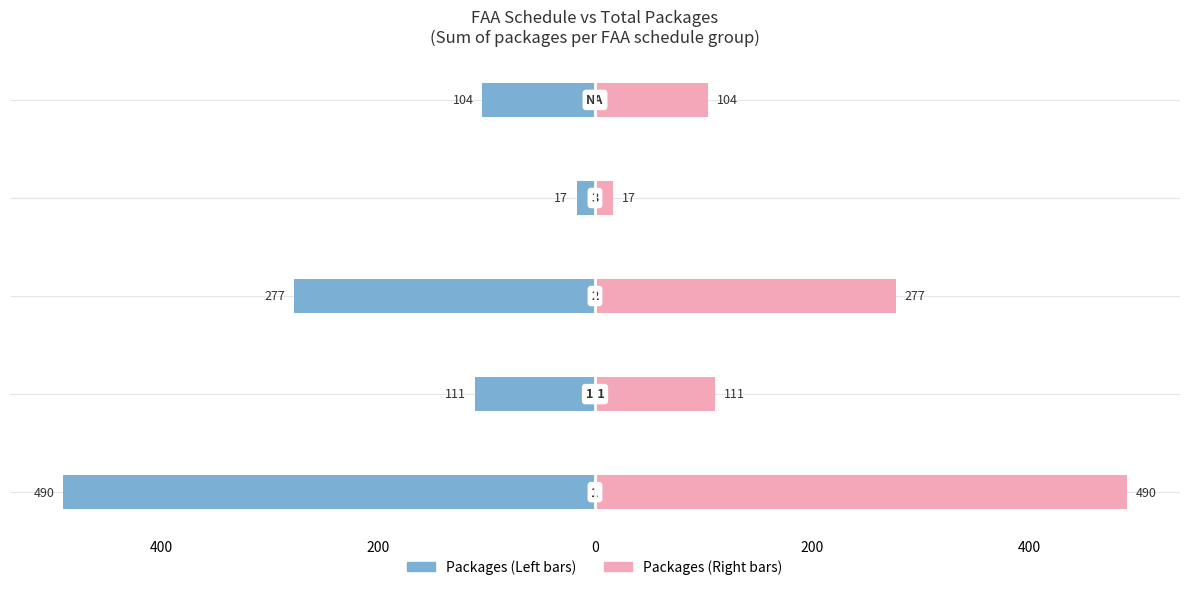

What is the highest value of the Packages (sum, right) series?

490